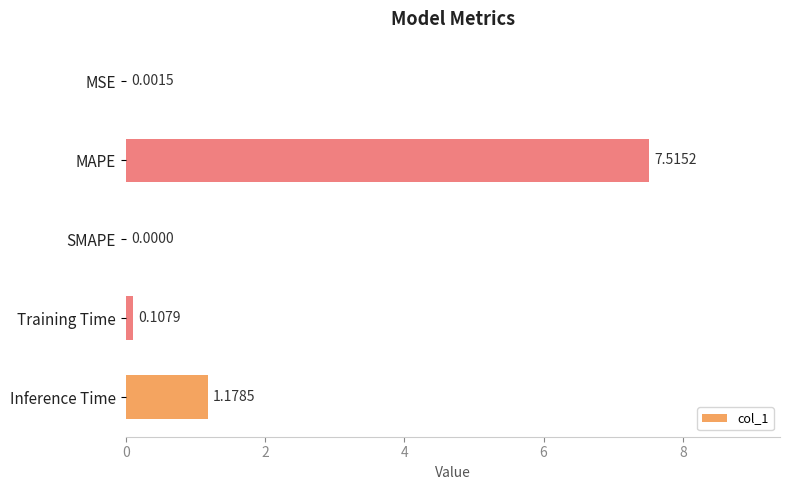

What is the maximum value shown in the chart?

7.5